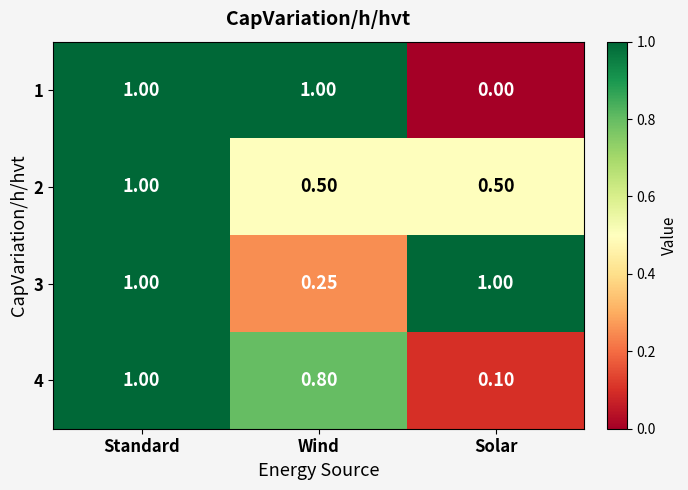

Rank the series at Solar from highest to lowest value.

3, 2, 4, 1